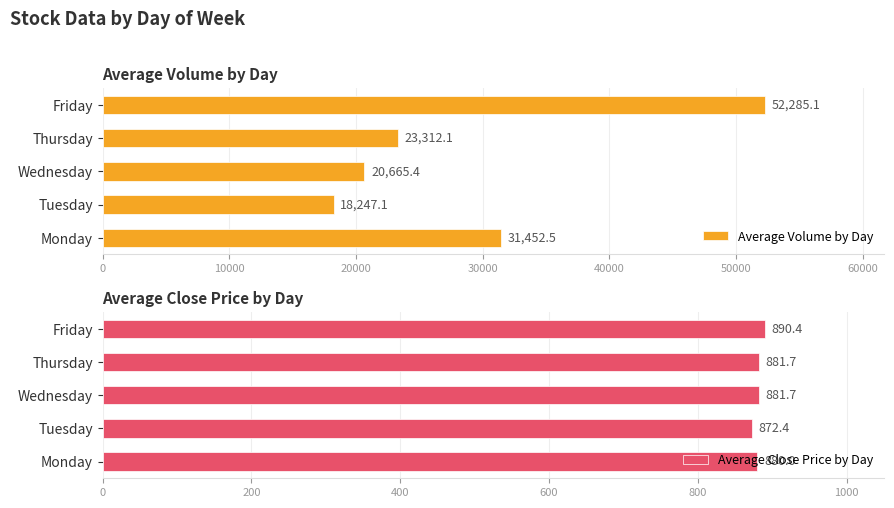

How many groups of bars are there?

5